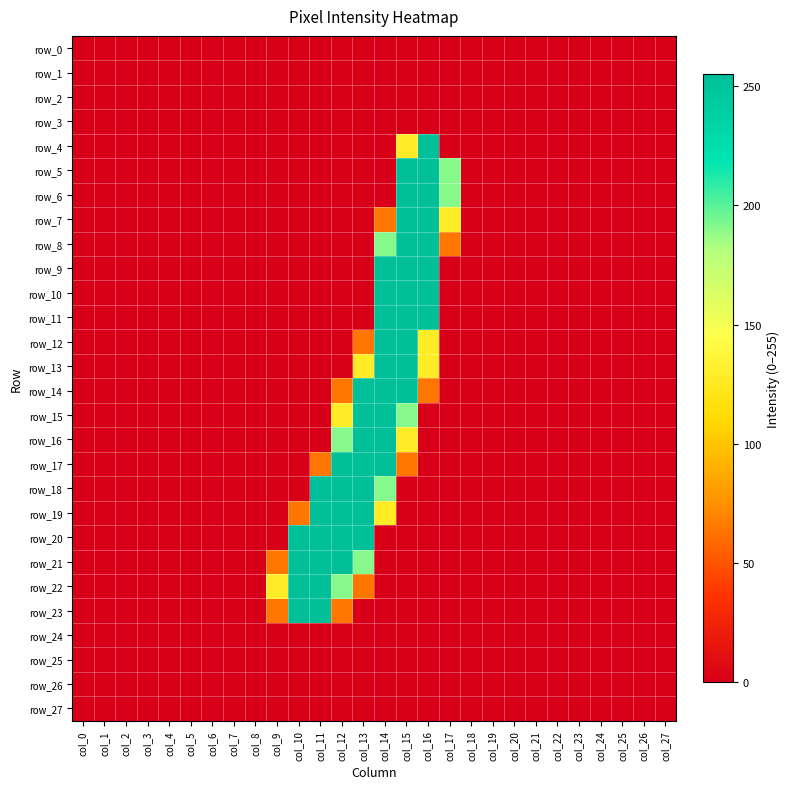

Reading left to right, transcribe all the data shown in this chart.

row_0: 0	0	0	0	0	0	0	0	0	0	0	0	0	0	0	0	0	0	0	0	0	0	0	0	0	0	0	0
row_1: 0	0	0	0	0	0	0	0	0	0	0	0	0	0	0	0	0	0	0	0	0	0	0	0	0	0	0	0
row_2: 0	0	0	0	0	0	0	0	0	0	0	0	0	0	0	0	0	0	0	0	0	0	0	0	0	0	0	0
row_3: 0	0	0	0	0	0	0	0	0	0	0	0	0	0	0	0	0	0	0	0	0	0	0	0	0	0	0	0
row_4: 0	0	0	0	0	0	0	0	0	0	0	0	0	0	0	128	255	0	0	0	0	0	0	0	0	0	0	0
row_5: 0	0	0	0	0	0	0	0	0	0	0	0	0	0	0	255	255	191	0	0	0	0	0	0	0	0	0	0
row_6: 0	0	0	0	0	0	0	0	0	0	0	0	0	0	0	255	255	191	0	0	0	0	0	0	0	0	0	0
row_7: 0	0	0	0	0	0	0	0	0	0	0	0	0	0	64	255	255	128	0	0	0	0	0	0	0	0	0	0
row_8: 0	0	0	0	0	0	0	0	0	0	0	0	0	0	191	255	255	64	0	0	0	0	0	0	0	0	0	0
row_9: 0	0	0	0	0	0	0	0	0	0	0	0	0	0	255	255	255	0	0	0	0	0	0	0	0	0	0	0
row_10: 0	0	0	0	0	0	0	0	0	0	0	0	0	0	255	255	255	0	0	0	0	0	0	0	0	0	0	0
row_11: 0	0	0	0	0	0	0	0	0	0	0	0	0	0	255	255	255	0	0	0	0	0	0	0	0	0	0	0
row_12: 0	0	0	0	0	0	0	0	0	0	0	0	0	64	255	255	128	0	0	0	0	0	0	0	0	0	0	0
row_13: 0	0	0	0	0	0	0	0	0	0	0	0	0	128	255	255	128	0	0	0	0	0	0	0	0	0	0	0
row_14: 0	0	0	0	0	0	0	0	0	0	0	0	64	255	255	255	64	0	0	0	0	0	0	0	0	0	0	0
row_15: 0	0	0	0	0	0	0	0	0	0	0	0	128	255	255	191	0	0	0	0	0	0	0	0	0	0	0	0
row_16: 0	0	0	0	0	0	0	0	0	0	0	0	191	255	255	128	0	0	0	0	0	0	0	0	0	0	0	0
row_17: 0	0	0	0	0	0	0	0	0	0	0	64	255	255	255	64	0	0	0	0	0	0	0	0	0	0	0	0
row_18: 0	0	0	0	0	0	0	0	0	0	0	255	255	255	191	0	0	0	0	0	0	0	0	0	0	0	0	0
row_19: 0	0	0	0	0	0	0	0	0	0	64	255	255	255	128	0	0	0	0	0	0	0	0	0	0	0	0	0
row_20: 0	0	0	0	0	0	0	0	0	0	255	255	255	255	0	0	0	0	0	0	0	0	0	0	0	0	0	0
row_21: 0	0	0	0	0	0	0	0	0	64	255	255	255	191	0	0	0	0	0	0	0	0	0	0	0	0	0	0
row_22: 0	0	0	0	0	0	0	0	0	128	255	255	191	64	0	0	0	0	0	0	0	0	0	0	0	0	0	0
row_23: 0	0	0	0	0	0	0	0	0	64	255	255	64	0	0	0	0	0	0	0	0	0	0	0	0	0	0	0
row_24: 0	0	0	0	0	0	0	0	0	0	0	0	0	0	0	0	0	0	0	0	0	0	0	0	0	0	0	0
row_25: 0	0	0	0	0	0	0	0	0	0	0	0	0	0	0	0	0	0	0	0	0	0	0	0	0	0	0	0
row_26: 0	0	0	0	0	0	0	0	0	0	0	0	0	0	0	0	0	0	0	0	0	0	0	0	0	0	0	0
row_27: 0	0	0	0	0	0	0	0	0	0	0	0	0	0	0	0	0	0	0	0	0	0	0	0	0	0	0	0